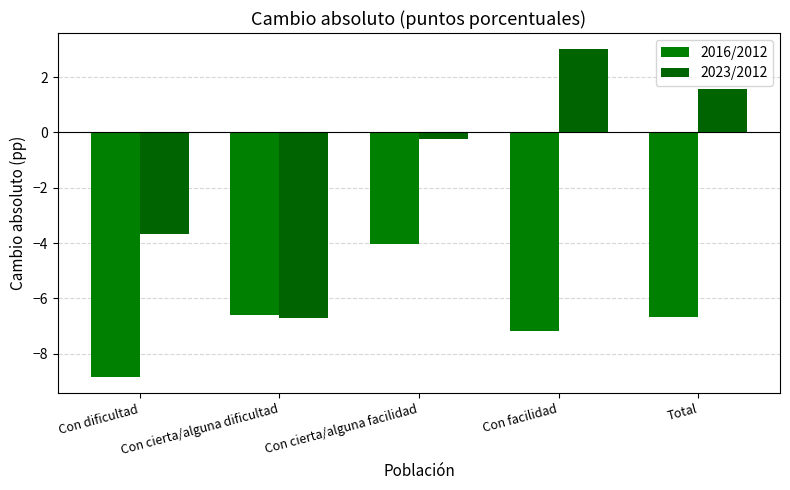

Is the value of 2016/2012 at Con cierta/alguna dificultad greater than the value of 2023/2012 at Con facilidad?

No